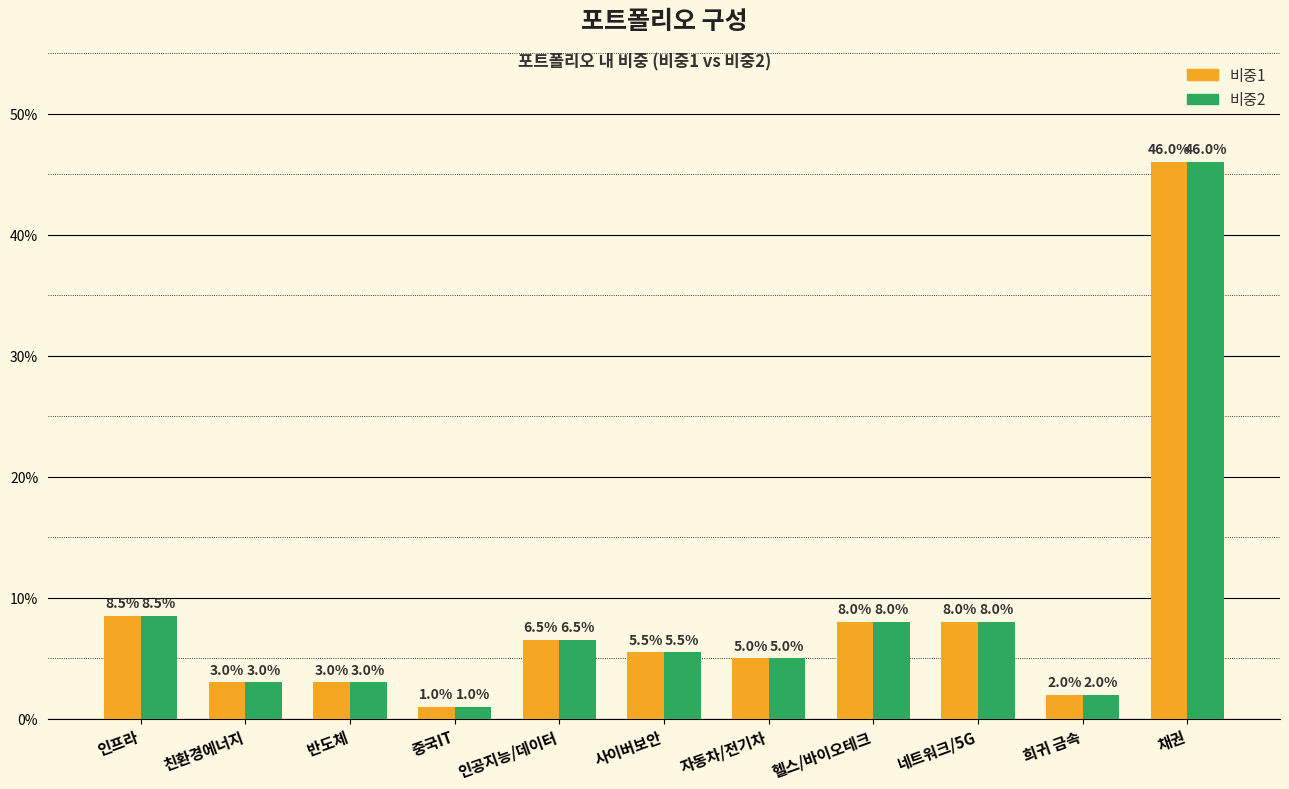

Does the chart contain stacked bars?

No